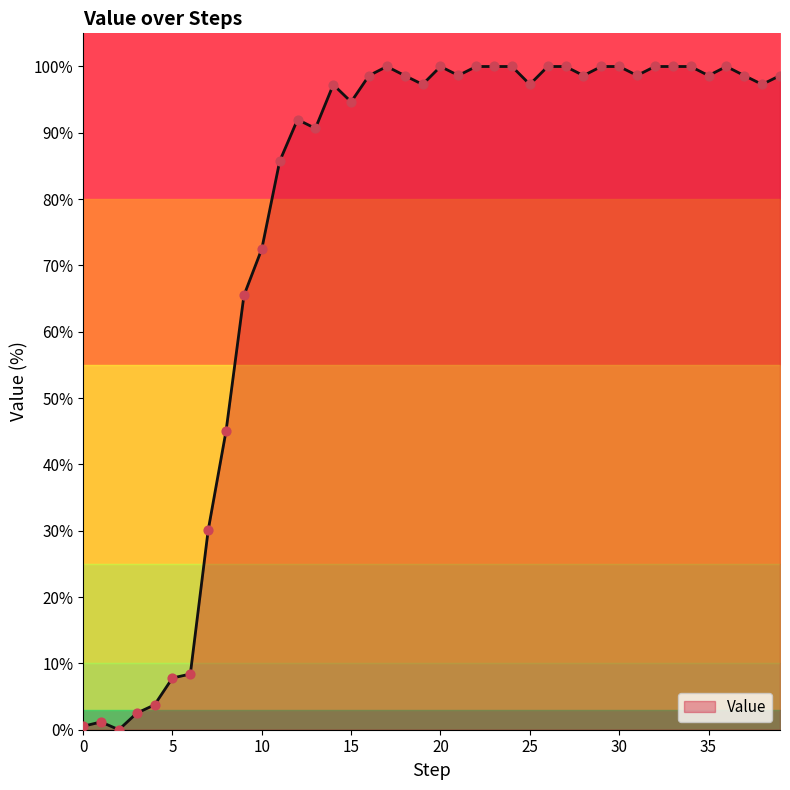

Approximately how many times larger is the value at 11 compared to 20?

0.9